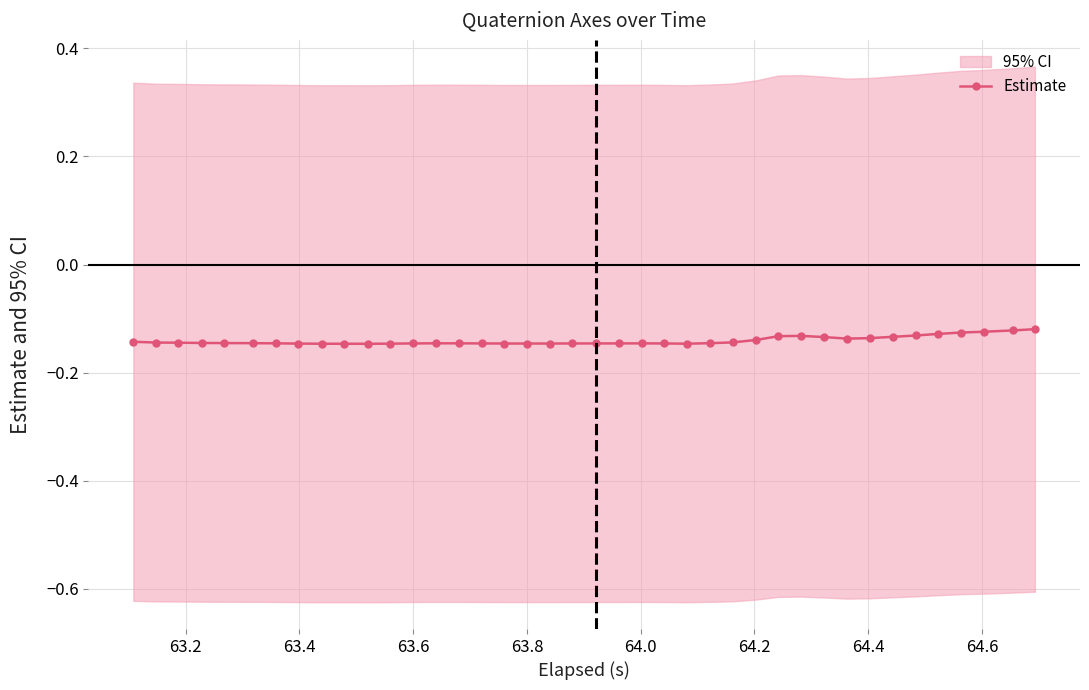

How many series are shown in this chart?

1